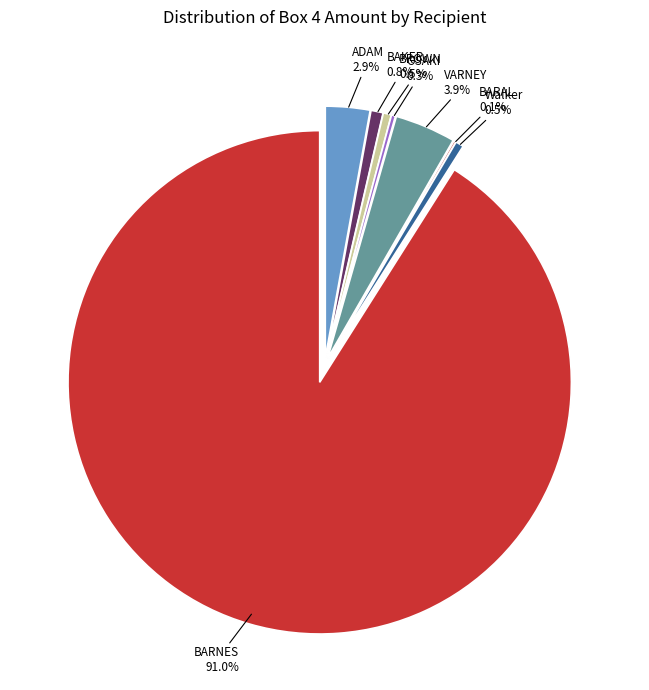

Is there any slice that represents more than half of the pie?

Yes